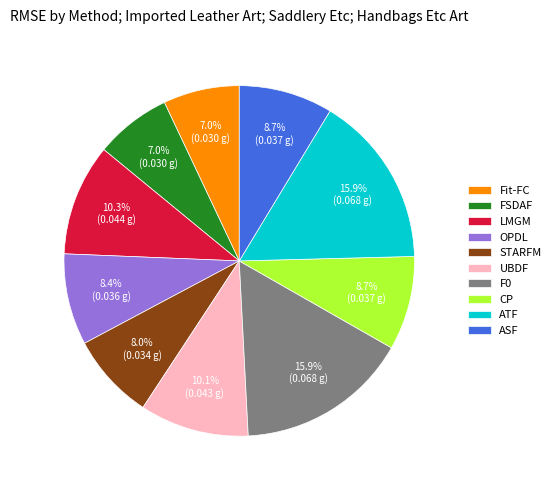

To the nearest percent, what percentage of the pie is ASF?

9%